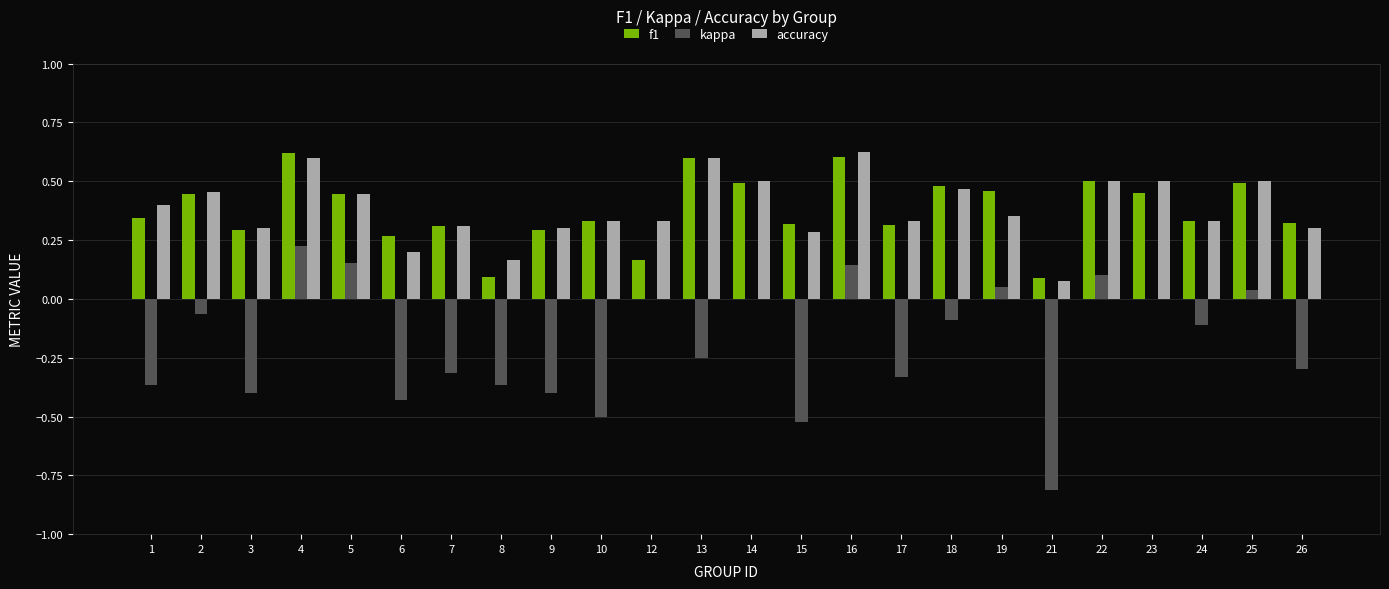

Is the value of accuracy at 8 greater than the value of kappa at 25?

Yes